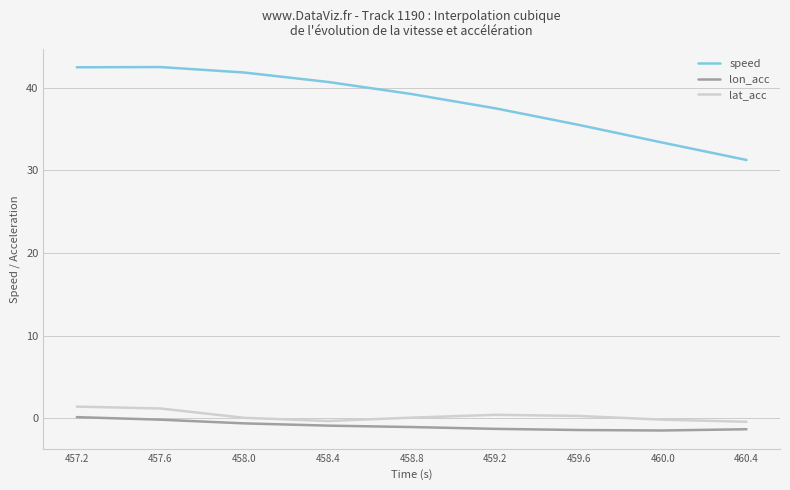

What is the difference between the maximum and minimum values in the lon_acc series?

1.6